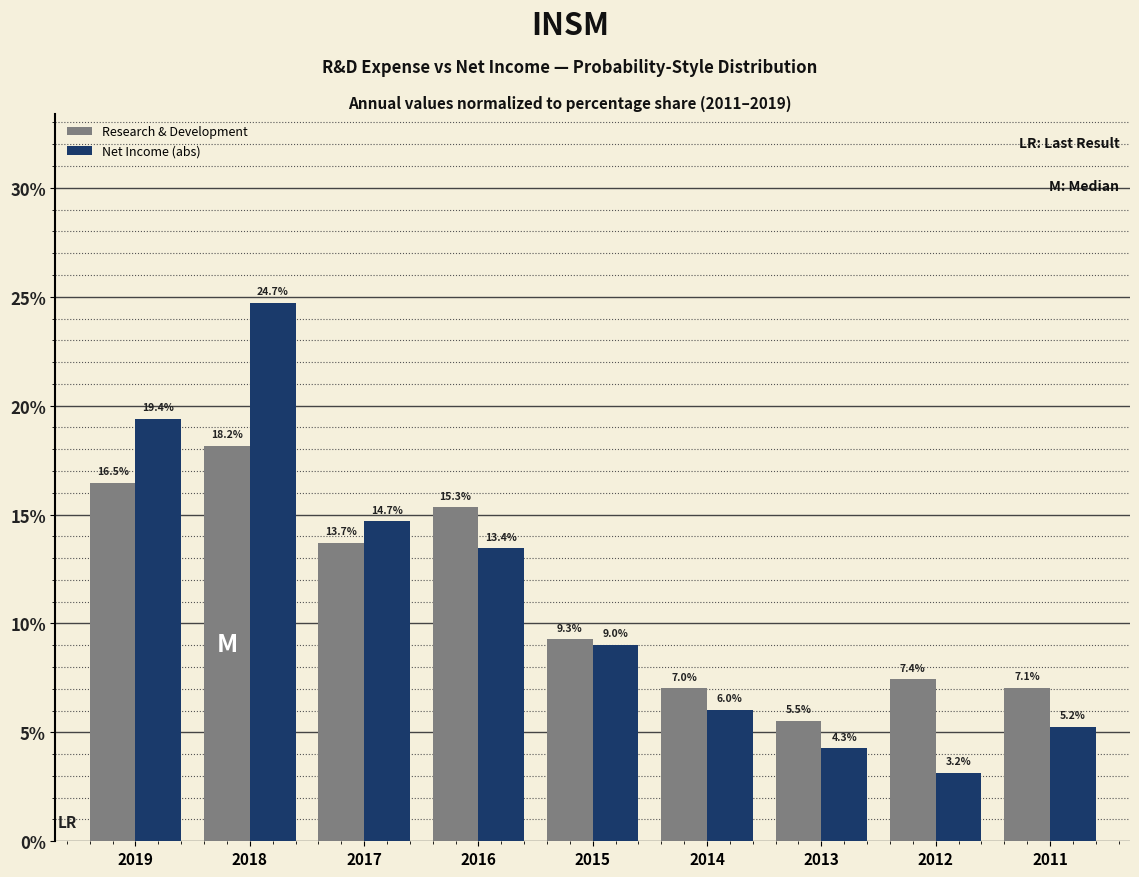

Reading left to right, extract all data points from this chart.

Research & Development: 16.5	18.2	13.7	15.3	9.3	7.0	5.5	7.4	7.1
Net Income (abs): 19.4	24.7	14.7	13.4	9.0	6.0	4.3	3.2	5.2